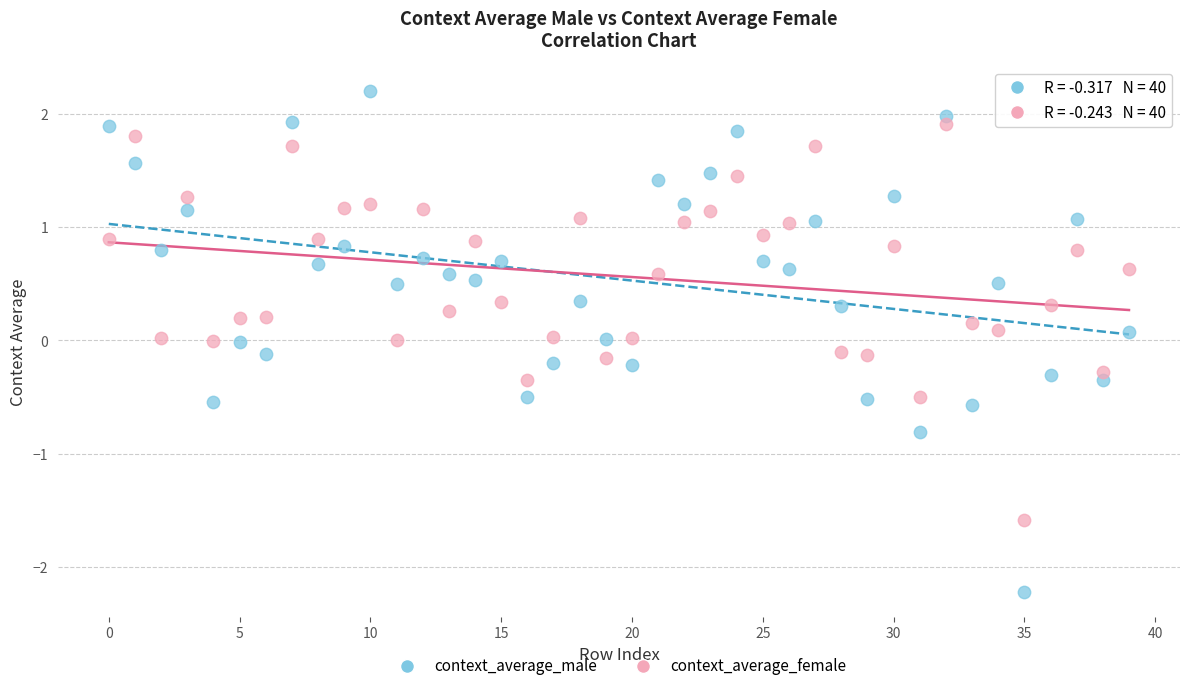

Which series contains the highest Y value?

context_average_male